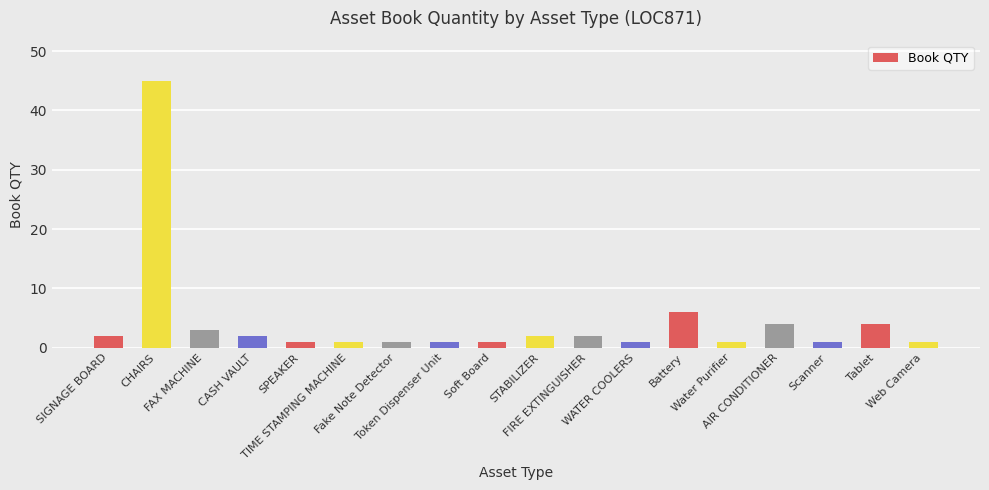

Reading left to right, list all the values displayed in this chart.

2	45	3	2	1	1	1	1	1	2	2	1	6	1	4	1	4	1